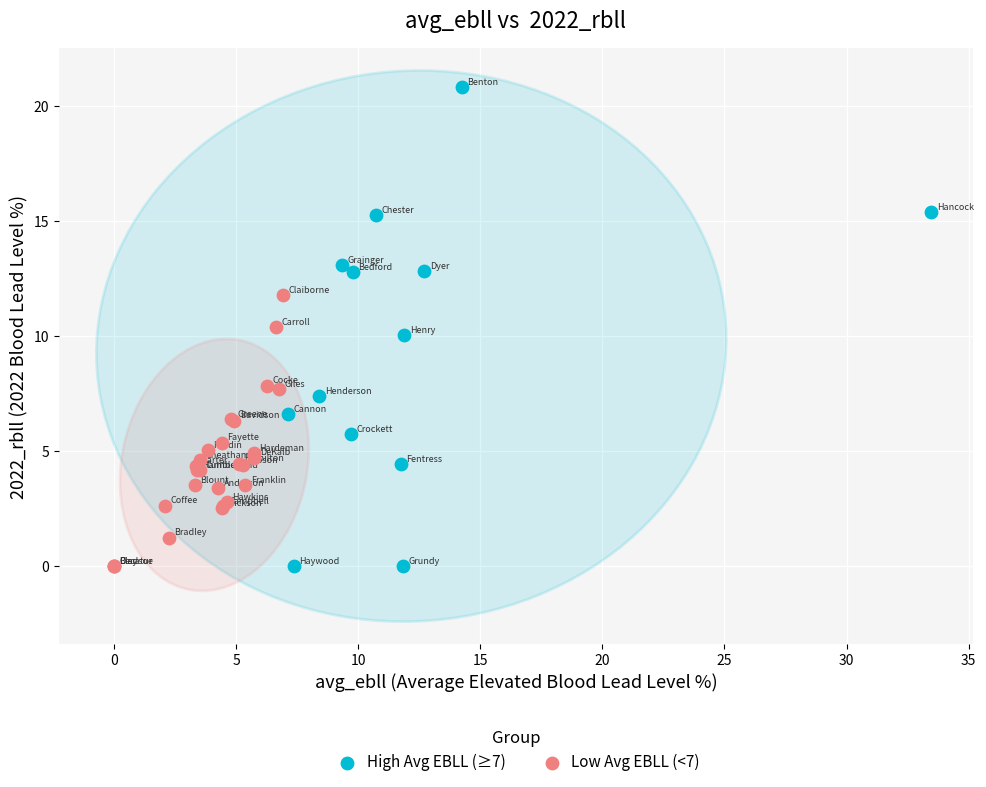

Which series has the largest Y range (max minus min)?

High Avg EBLL (≥7)